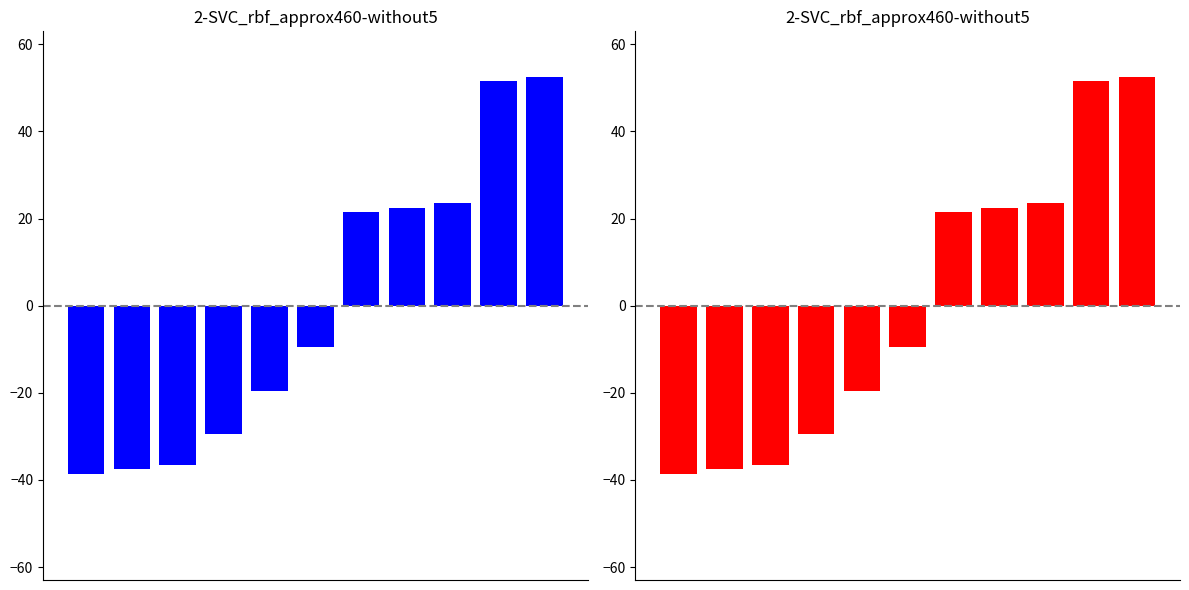

How many data points does each series have?

11